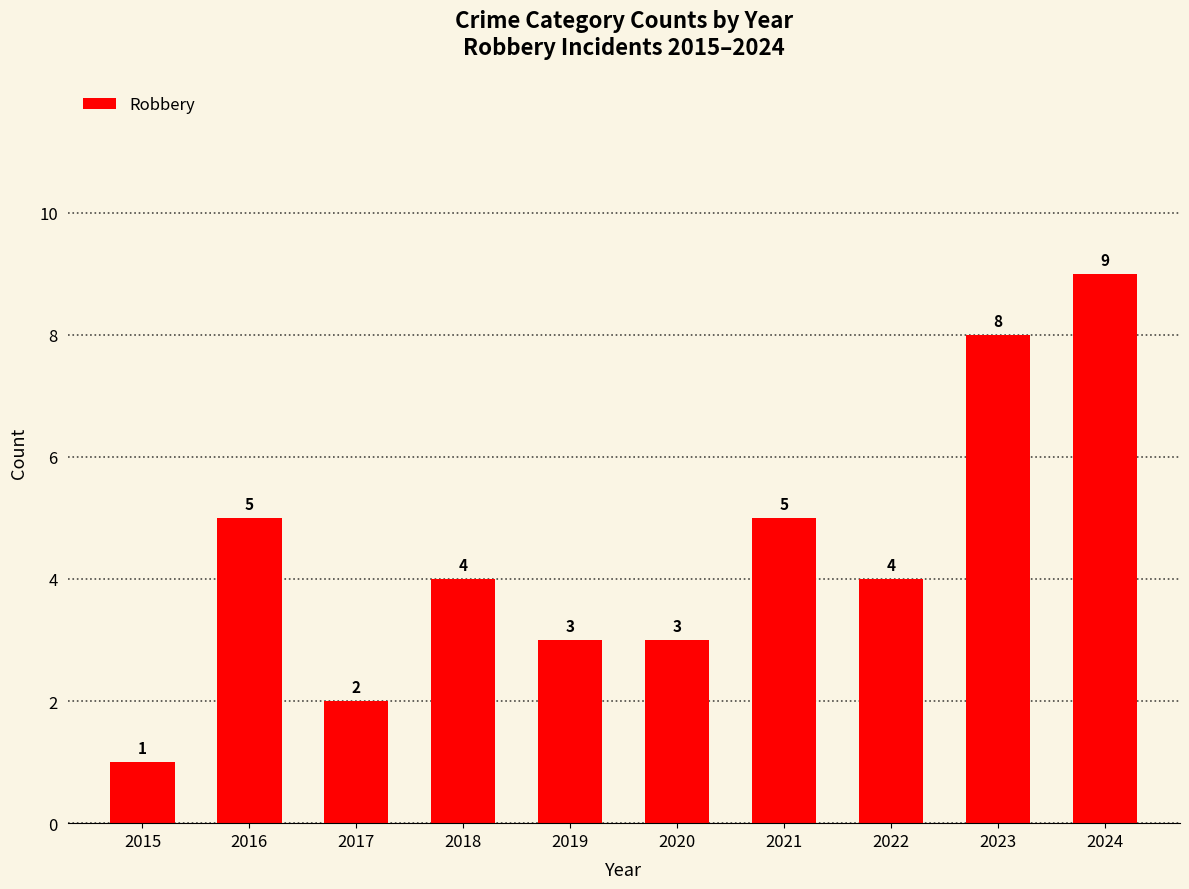

Does the chart contain stacked bars?

No